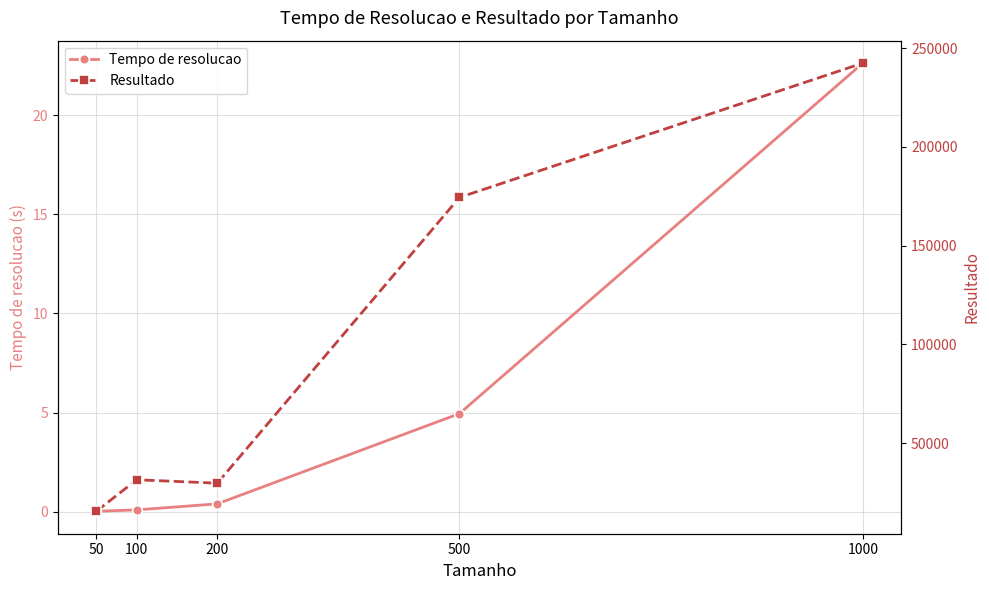

True or false: Resultado and Tempo de resolucao cross at least once.

False